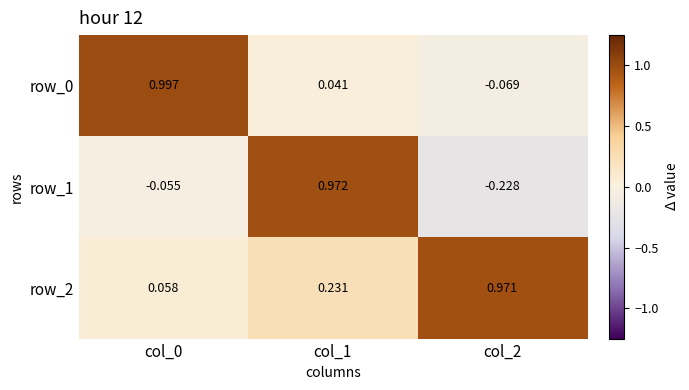

How many values in the row_0 series are below 0?

1